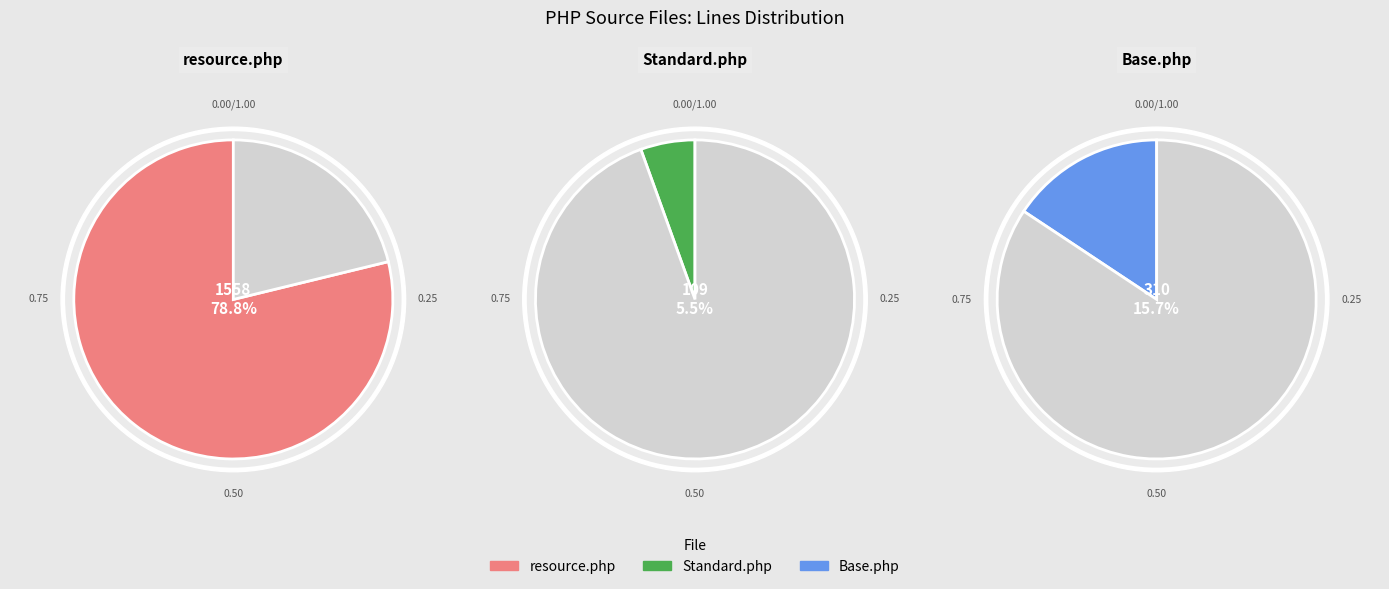

What is the largest slice in the pie chart?

config/admin/graphql/resource.php